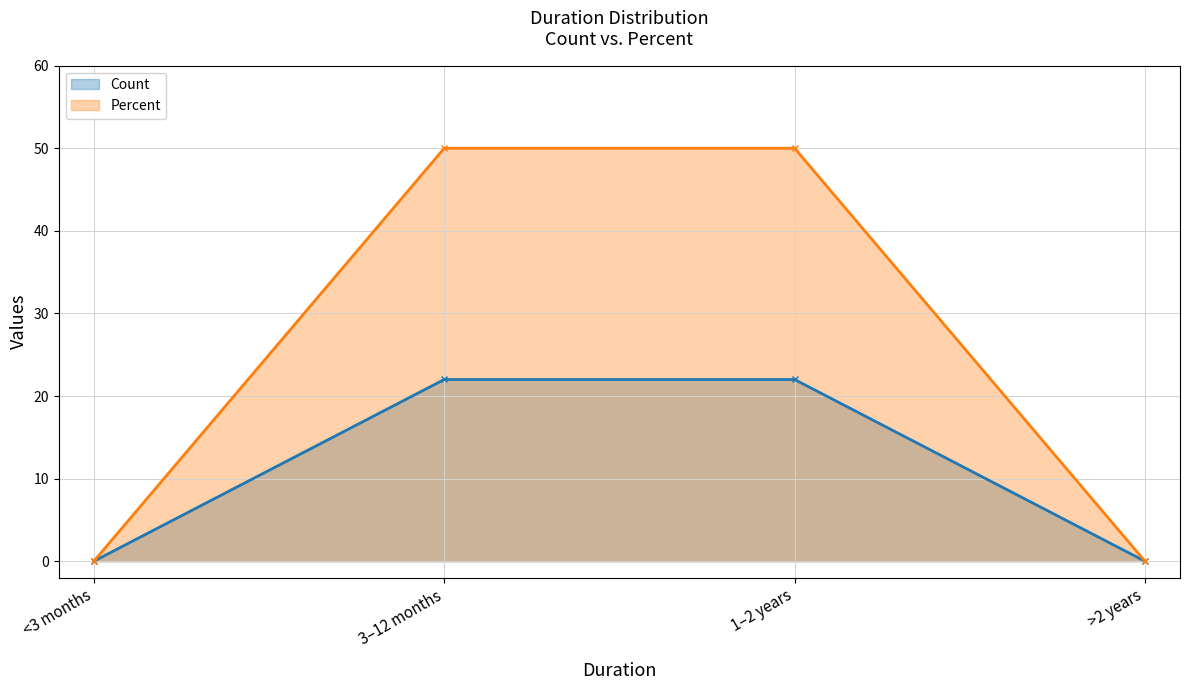

The value of Percent at 3–12 months is 19. True or false?

False